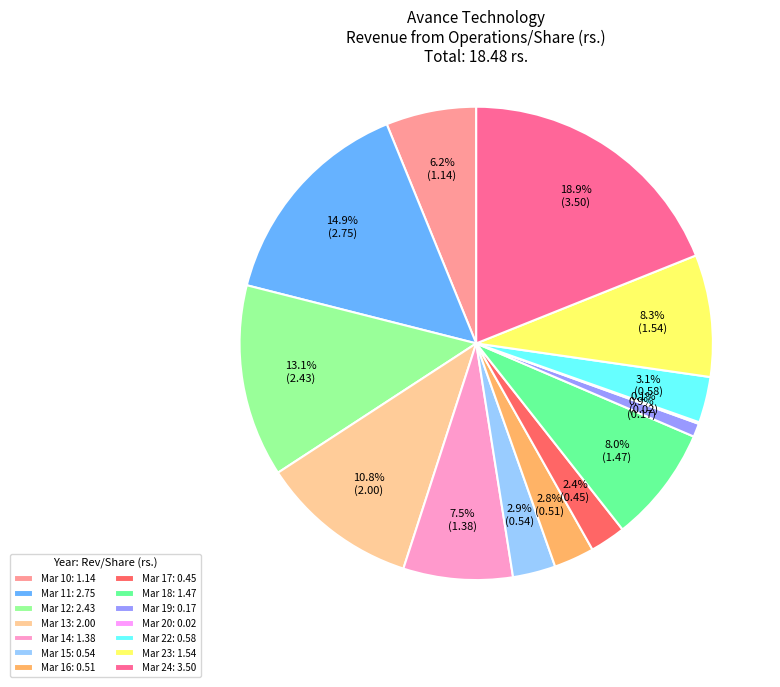

Which category has the biggest portion of the pie?

Mar 24: 3.50